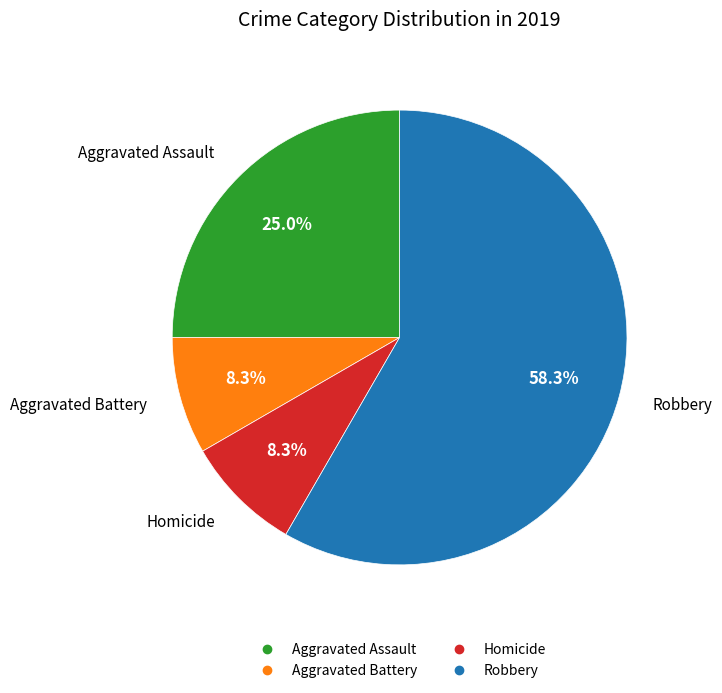

Does Homicide represent more than half of the total?

No